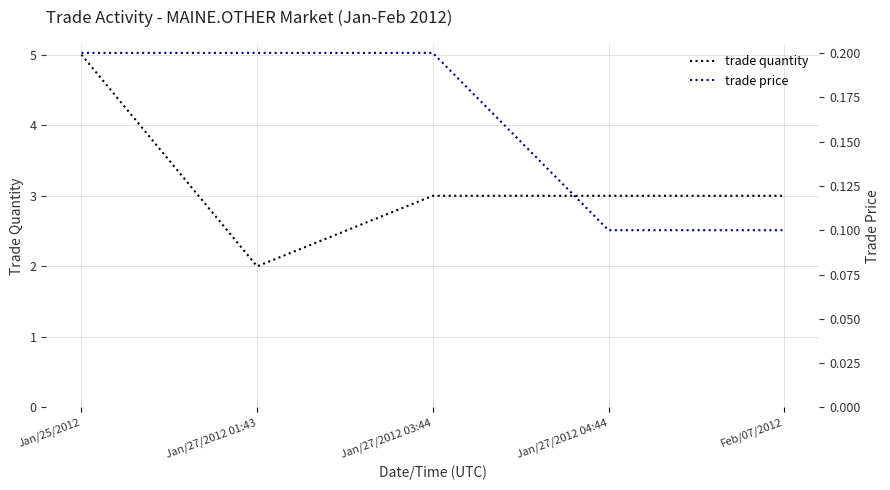

True or false: trade quantity has a value of 1.2 at Jan/27/2012 01:43.

False